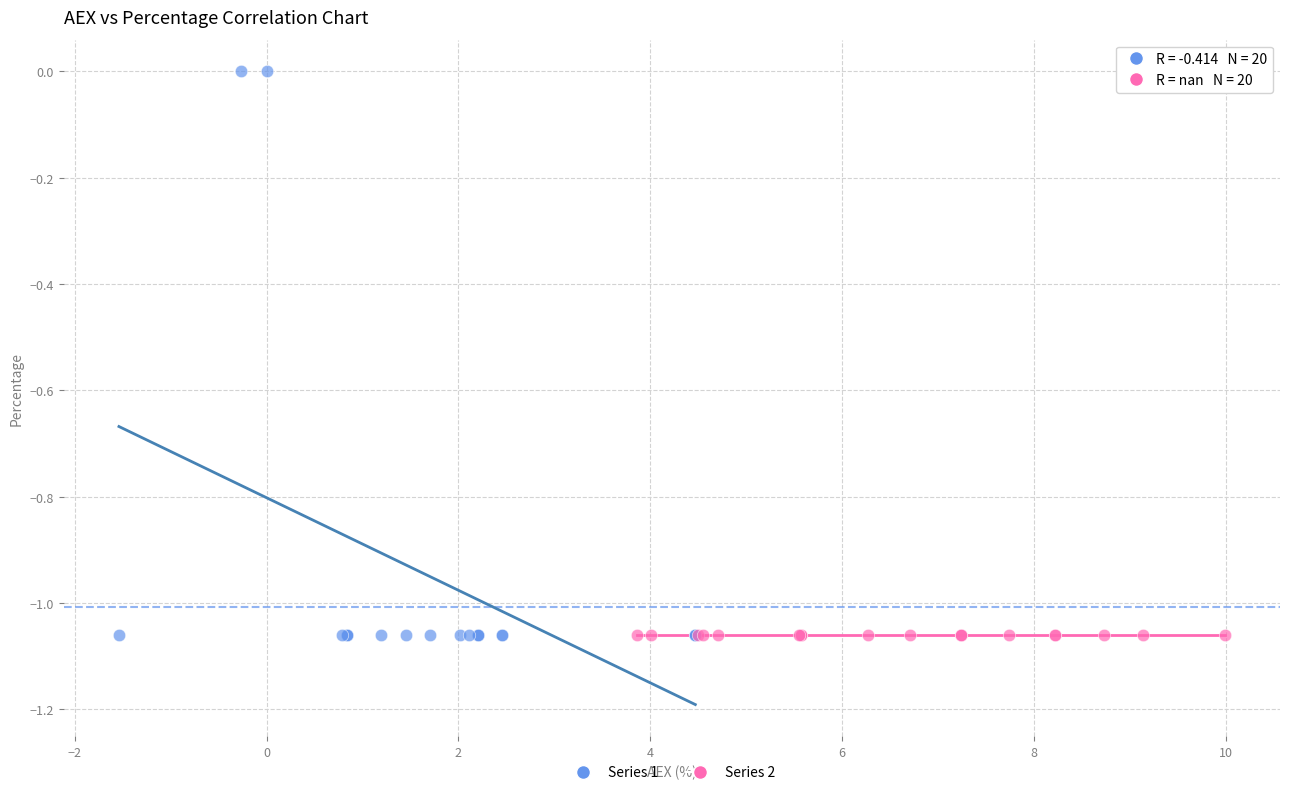

Which series contains the highest Y value?

Series 1